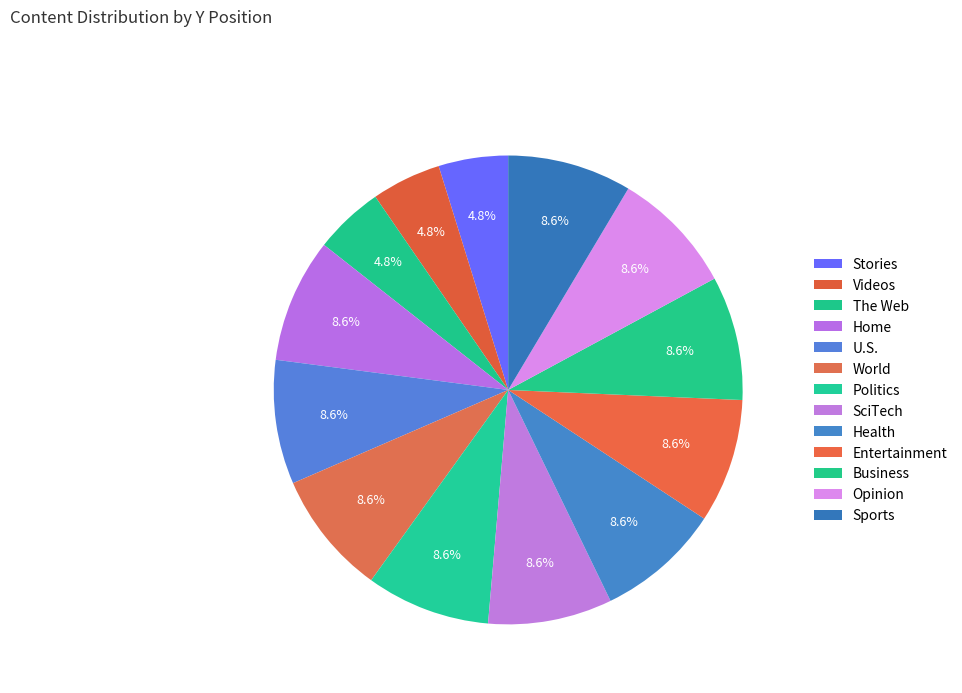

To the nearest percent, what is the average slice percentage?

8%